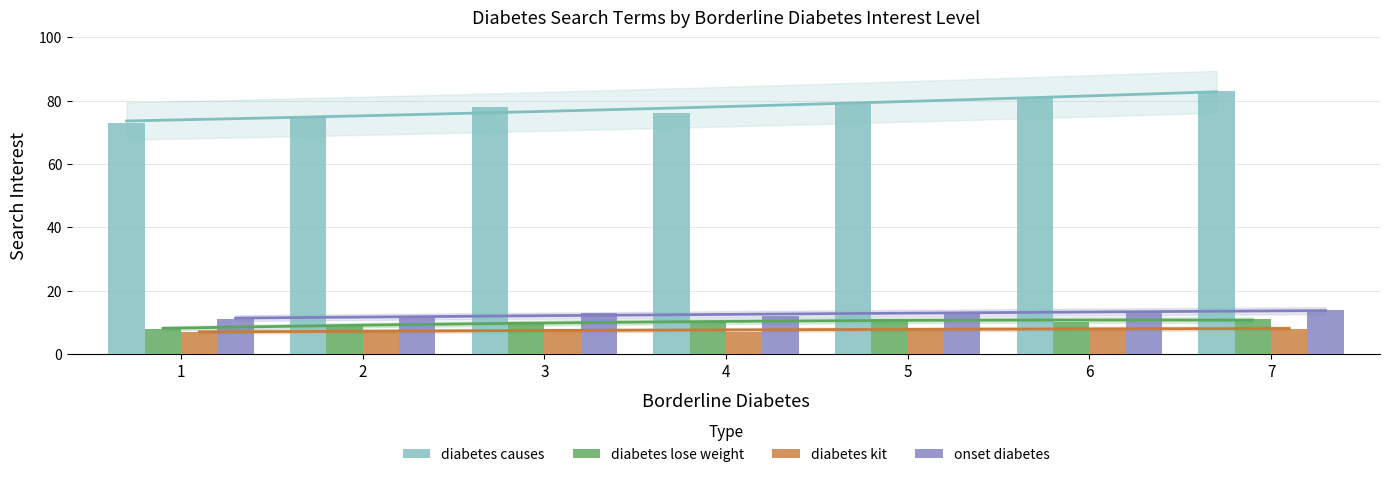

Which series changed the most between 2 and 7?

diabetes causes